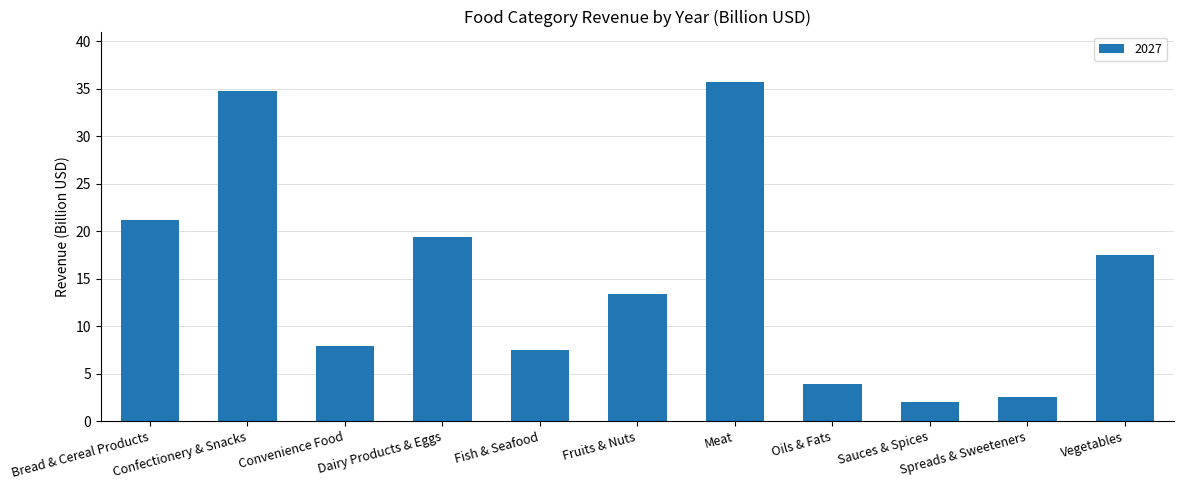

True or false: the data shows 7.9 at Convenience Food.

True